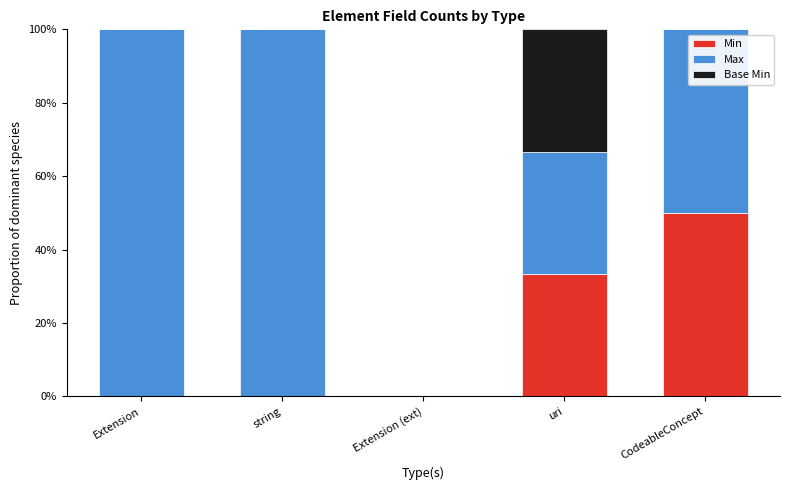

What are all the series names shown in the legend?

Min, Max, Base Min